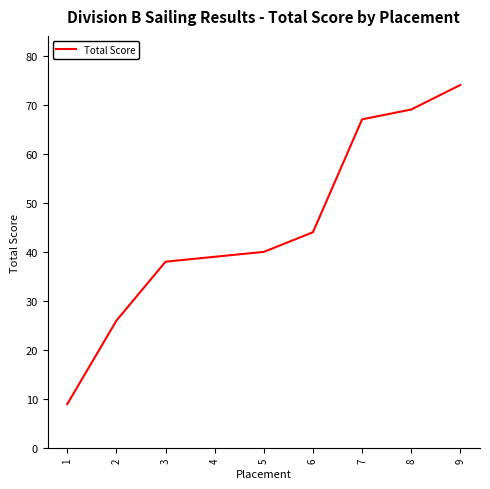

How many lines are shown in the chart?

1